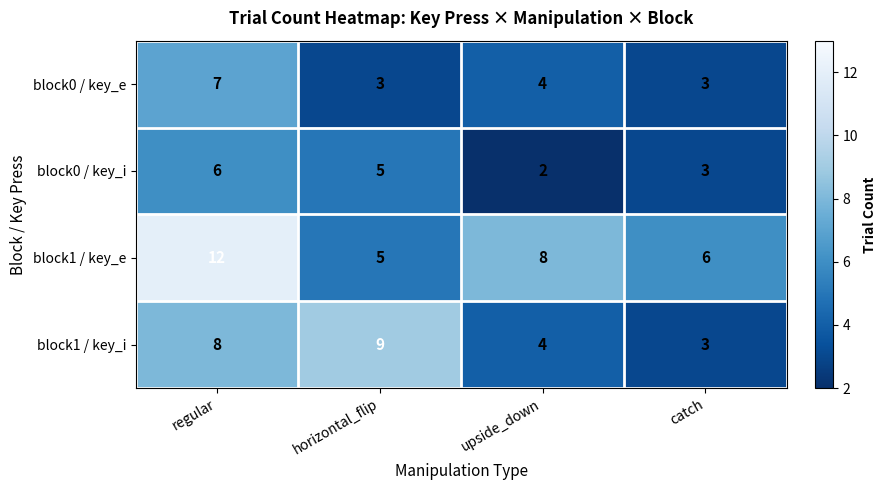

Reading left to right, extract all data points from this chart.

block0 / key_e: 7	3	4	3
block0 / key_i: 6	5	2	3
block1 / key_e: 12	5	8	6
block1 / key_i: 8	9	4	3